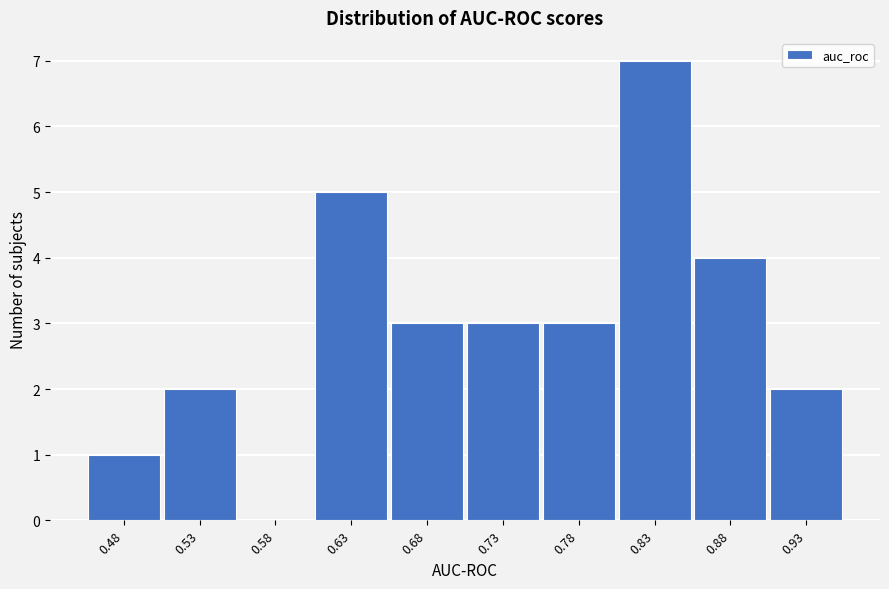

Reading right to left, transcribe all the data shown in this chart.

0.93=2	0.88=4	0.83=7	0.78=3	0.73=3	0.68=3	0.63=5	0.58=0	0.53=2	0.48=1